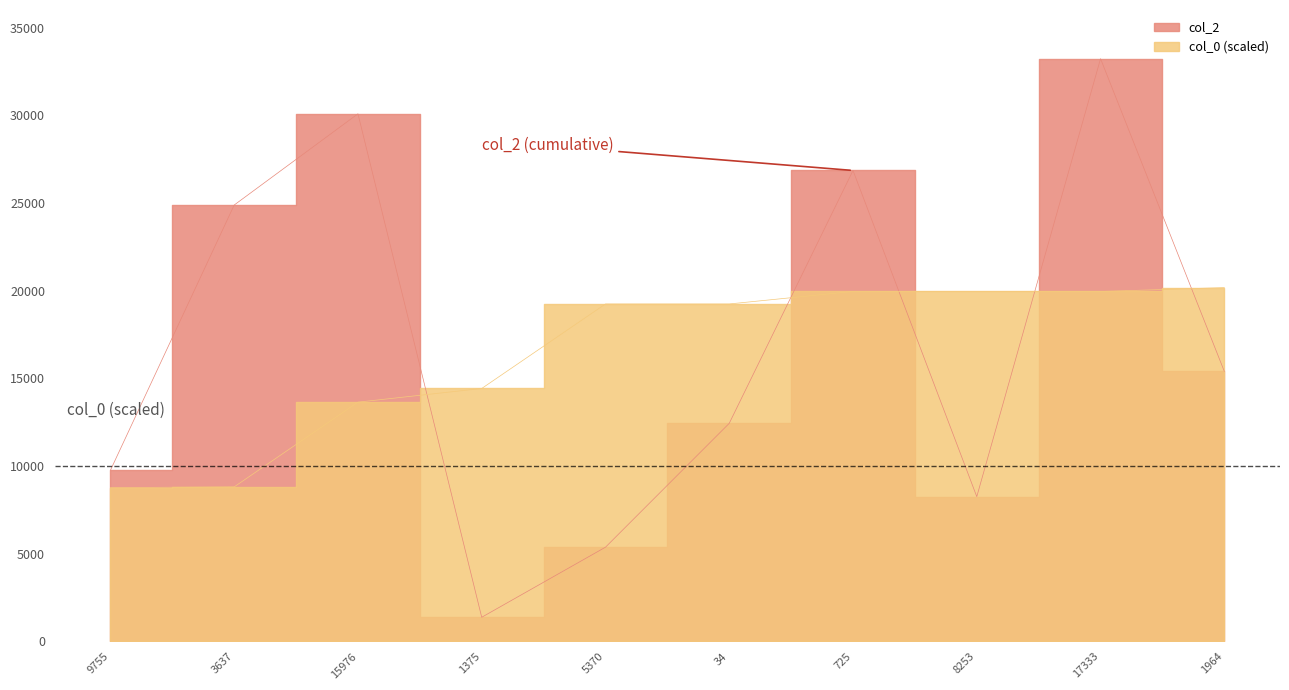

How many categories are shown in the chart?

10